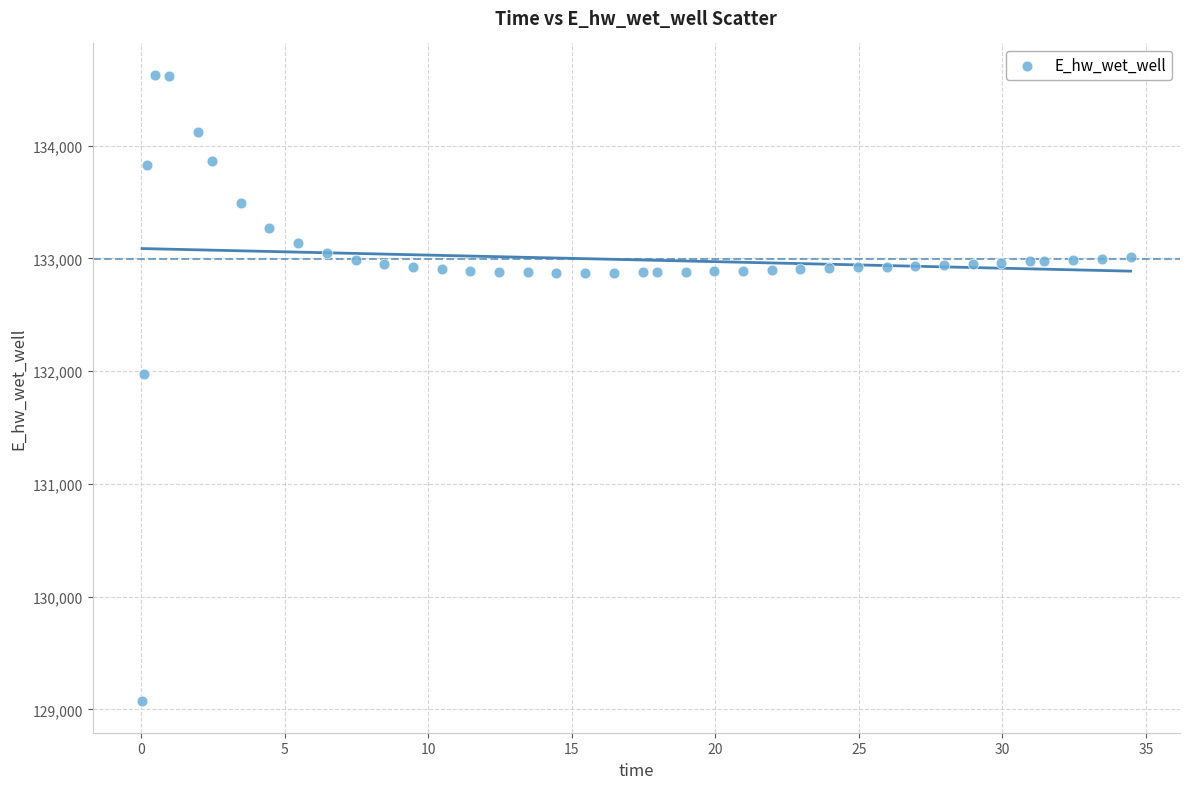

What is the range of X values (max minus min)?

34.4